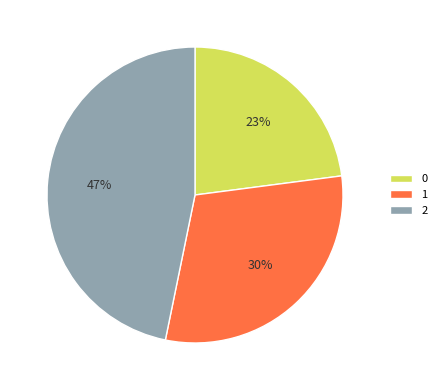

Does any single category account for the majority?

No